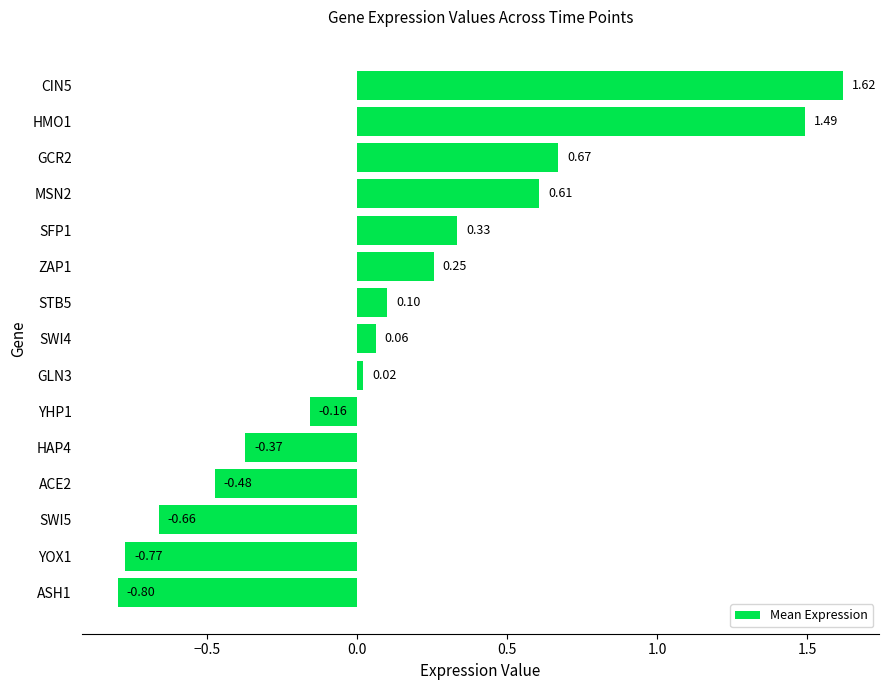

How many bars are there in total?

15